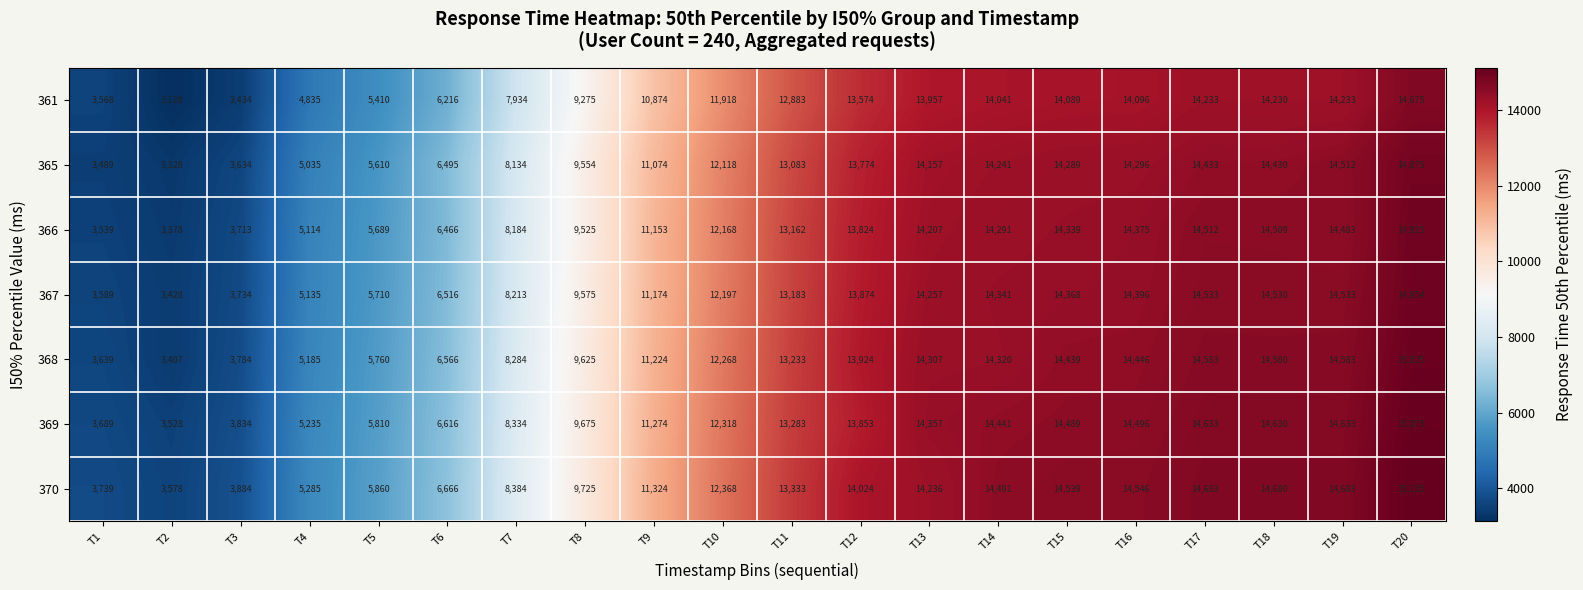

What value does the 366 series have at T13, to the nearest 100?

14200